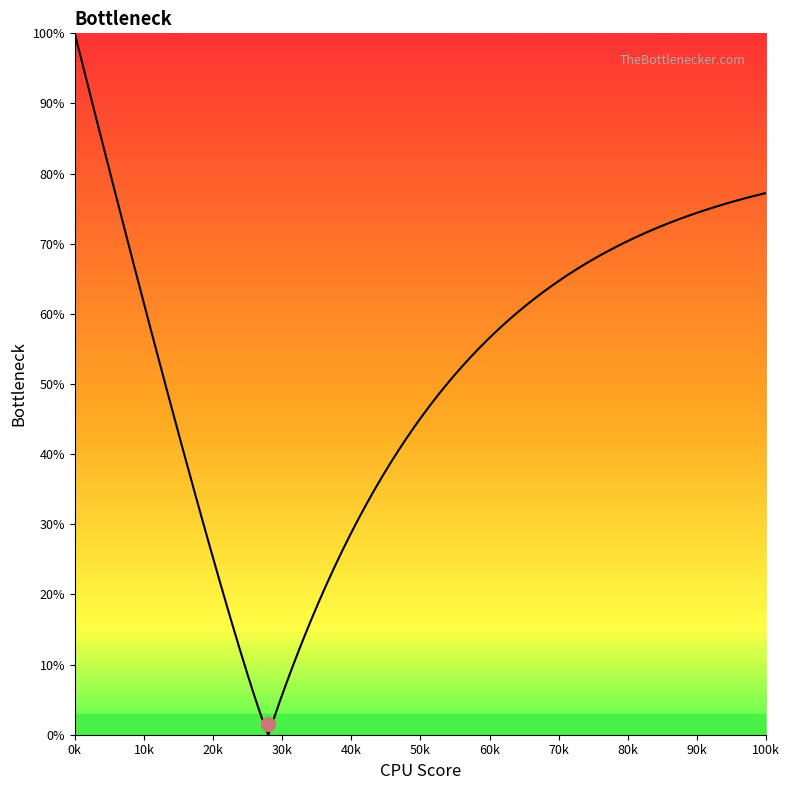

At how many categories does at least one series exceed 6?

1